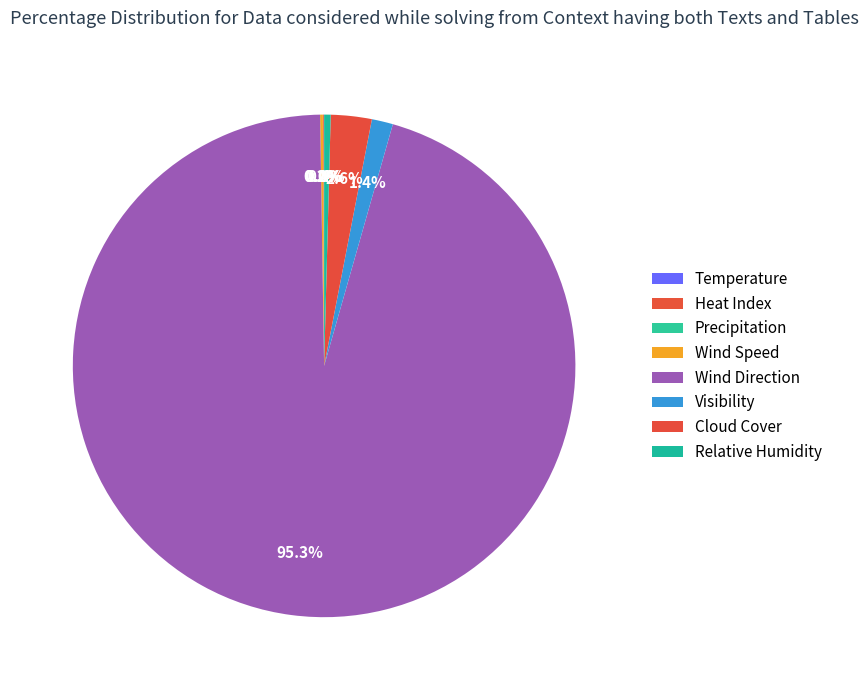

What is the majority slice?

Wind Direction